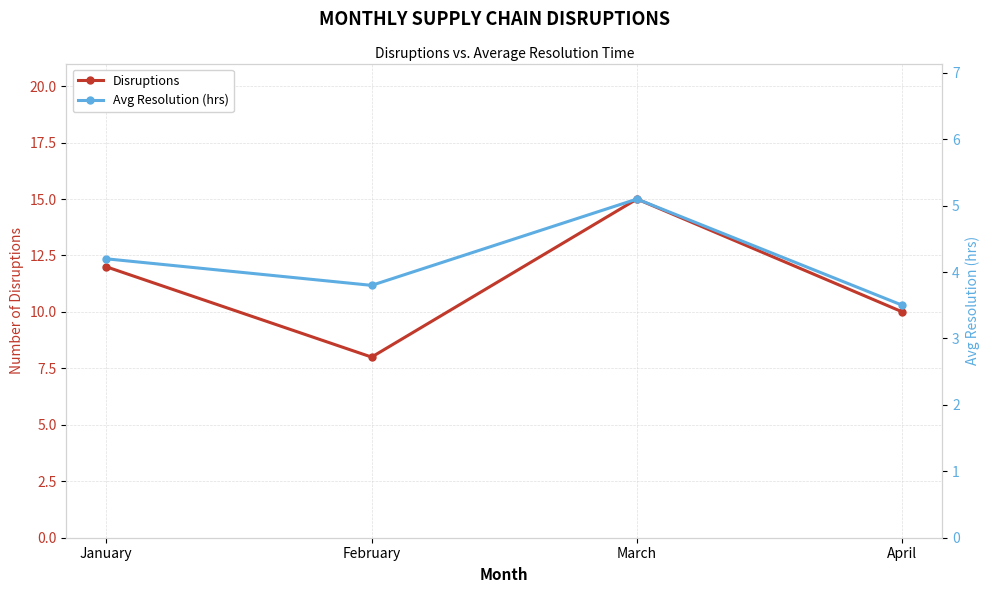

How many data points in Avg Resolution (hrs) are less than 4?

2